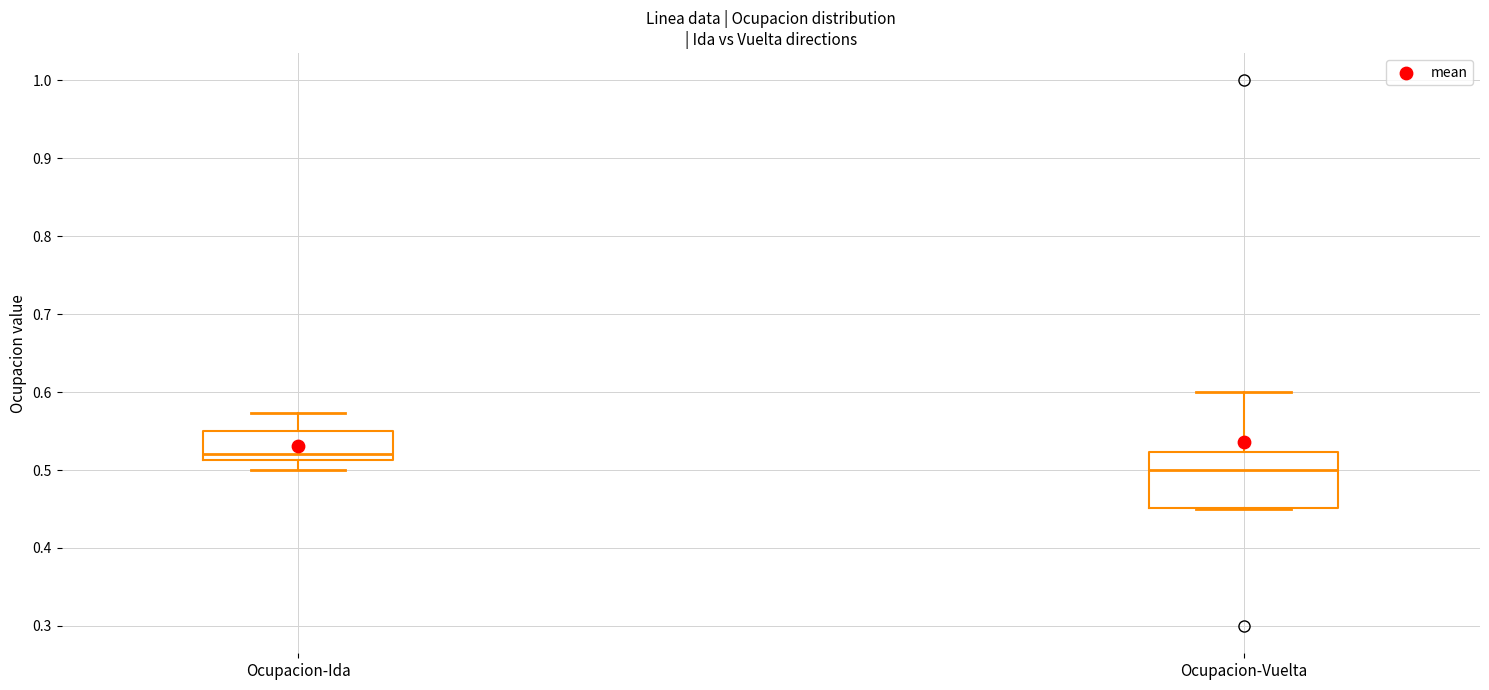

Reading left to right, transcribe this box plot: for each box, give where its median line is, the range the box spans, and where its two whiskers end, as read against the y-axis. The values are not printed on the chart, so give them approximately, as read against the axis.

Ocupacion-Ida: median 0.52, box 0.51 to 0.55, whiskers 0.50 to 0.57
Ocupacion-Vuelta: median 0.50, box 0.45 to 0.52, whiskers 0.45 to 0.60